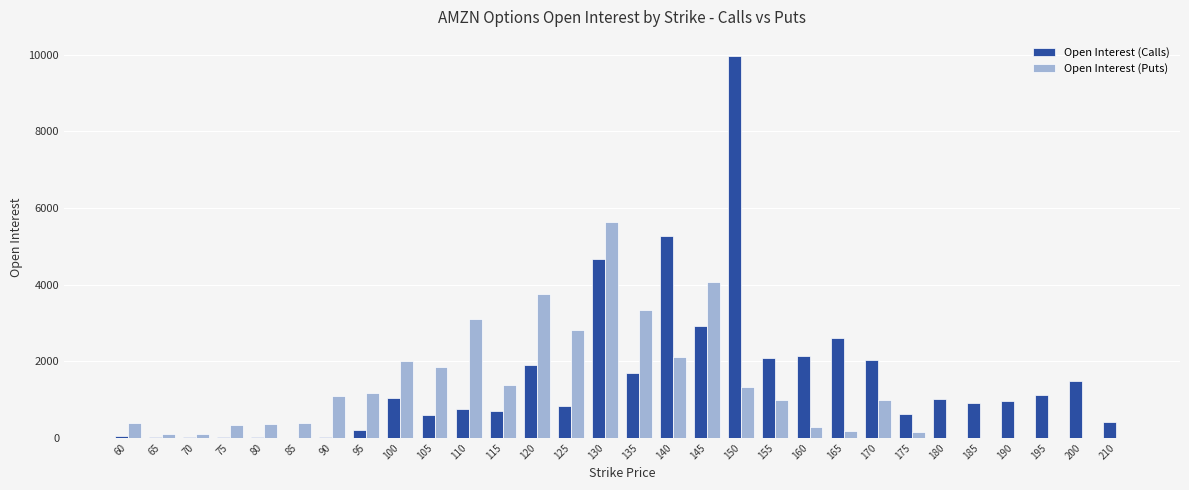

Between 135 and 195, which series saw the biggest shift?

Open Interest (Puts)